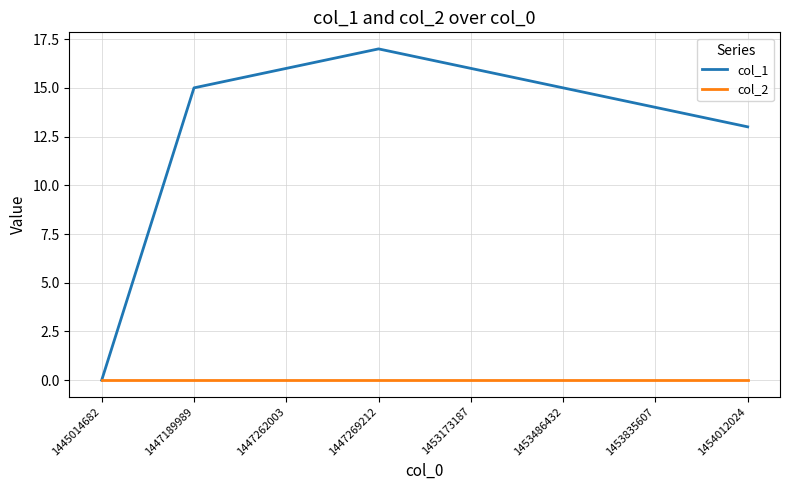

Where is col_1 nearest to the value 8?

1454012024